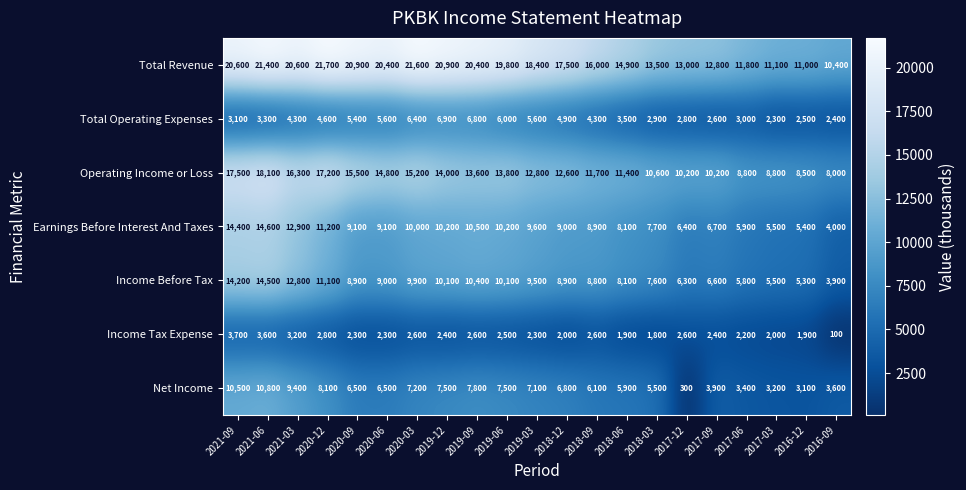

At which category is the sum across all series the highest?

2021-06